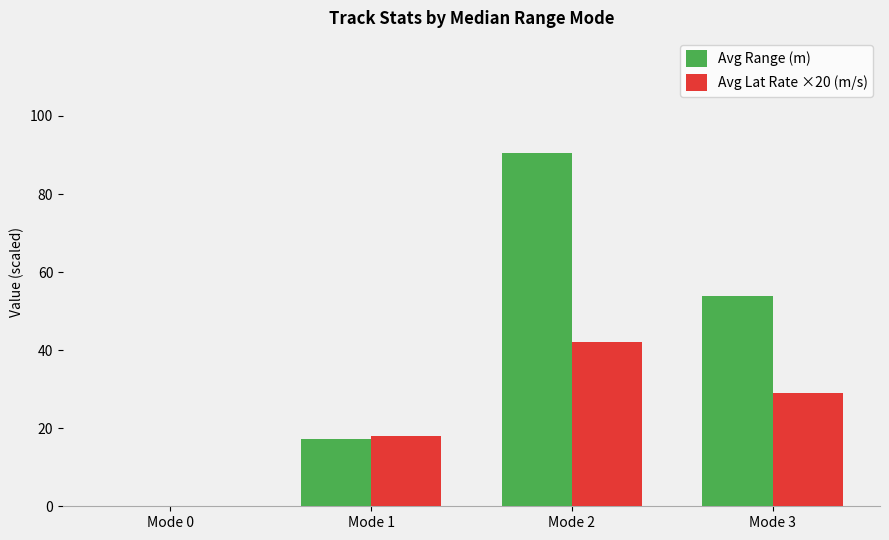

True or false: Avg Lat Rate ×20 (m/s) has a value of 69.7 at Mode 2.

False